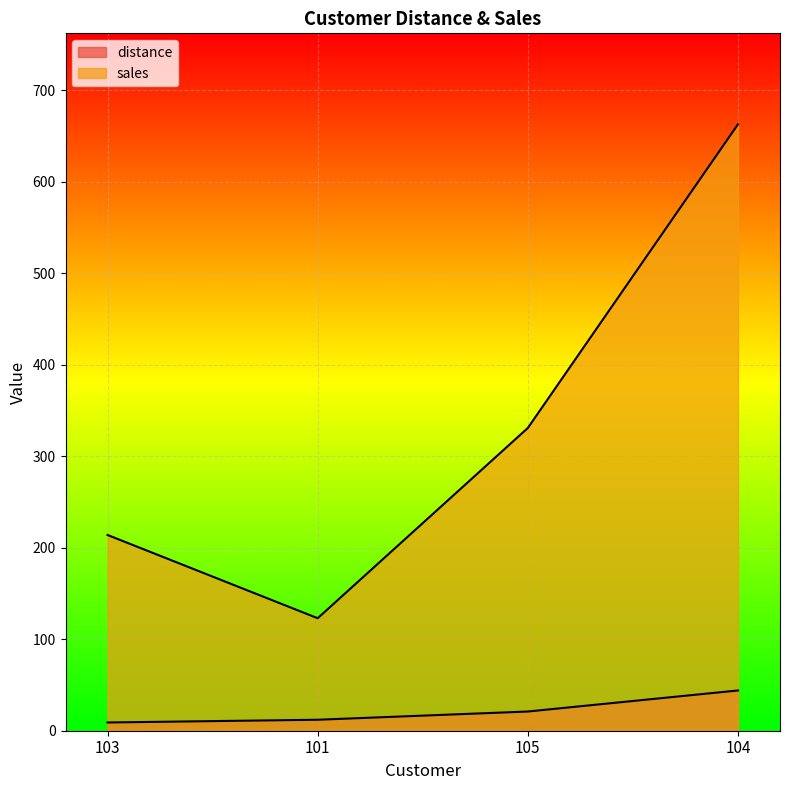

What are all the series names shown in the legend?

distance, sales